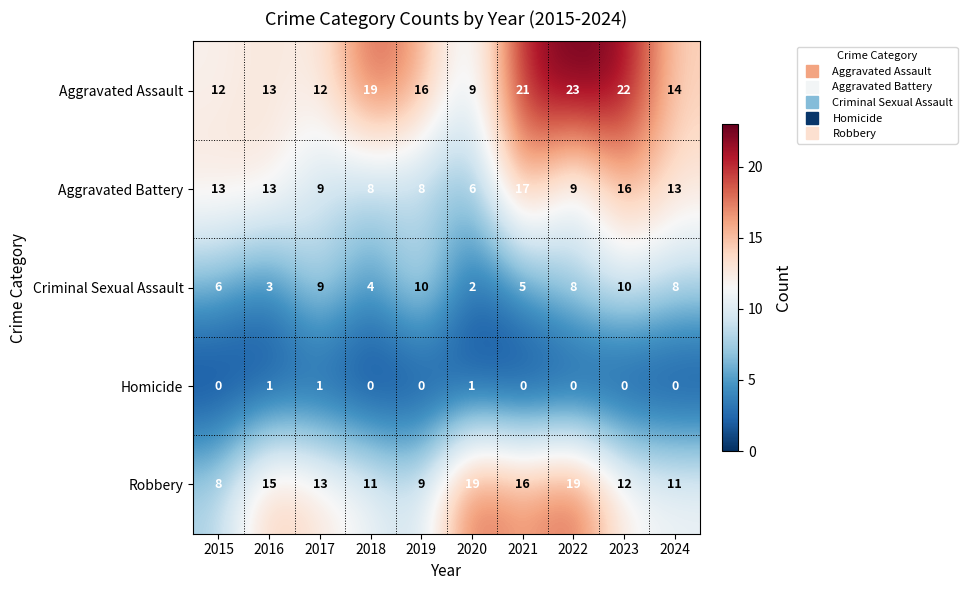

At which label is Aggravated Assault closest to 16?

2019